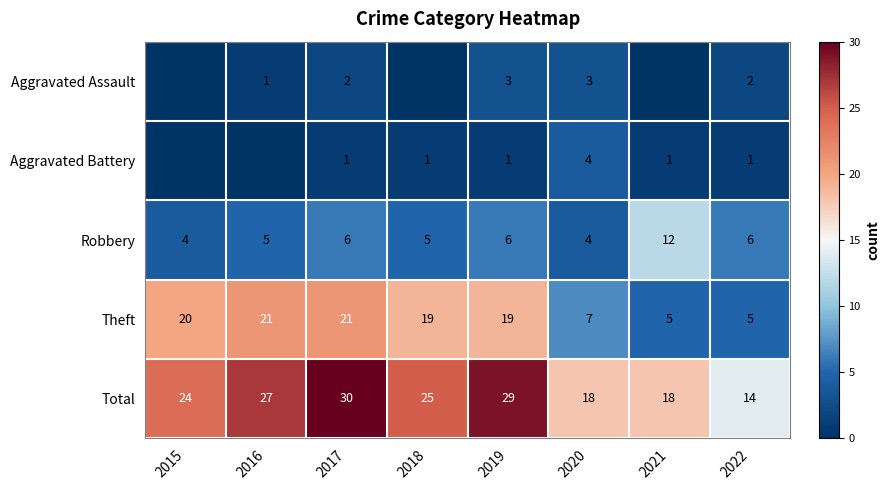

At which category is the sum across all series the highest?

2017